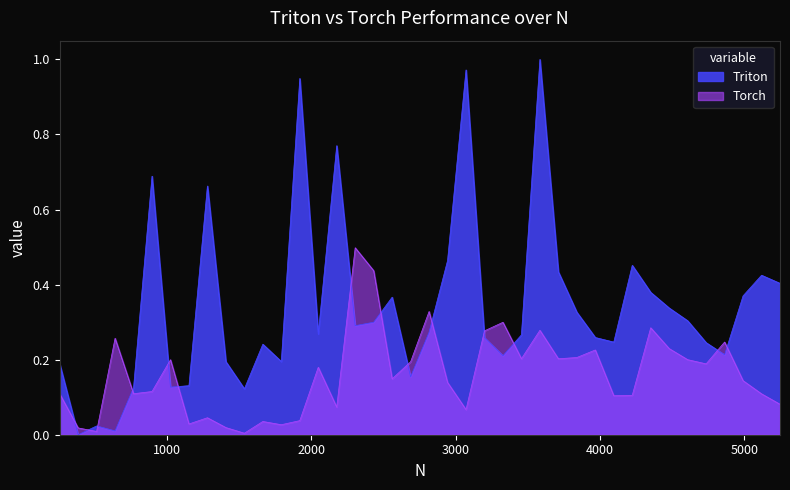

What is the difference between the maximum and minimum values in the Triton series?

1.0